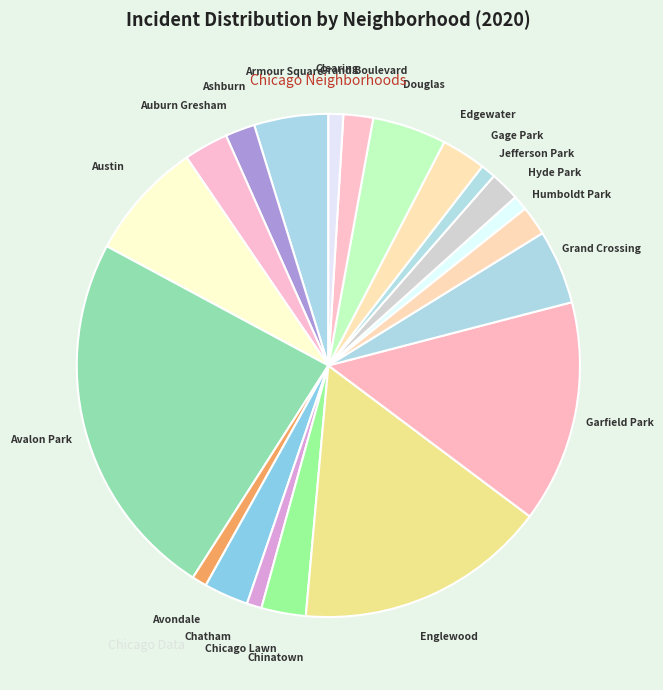

Does Douglas account for over 50% of the chart?

No